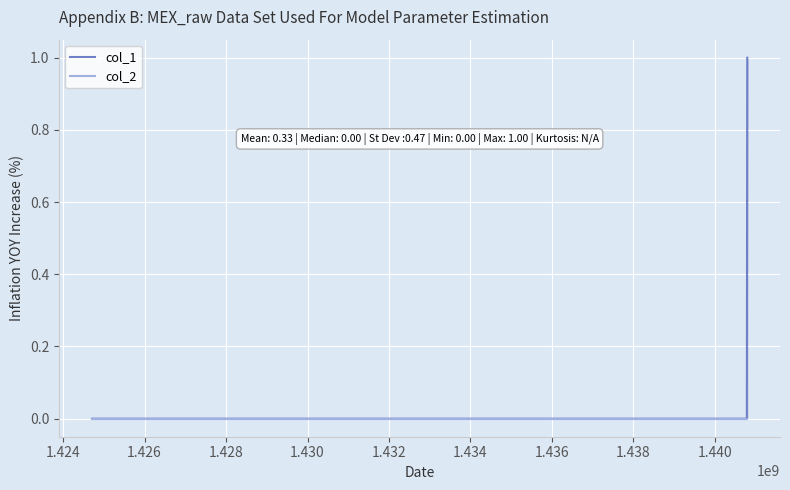

What are all the series names shown in the legend?

col_1, col_2